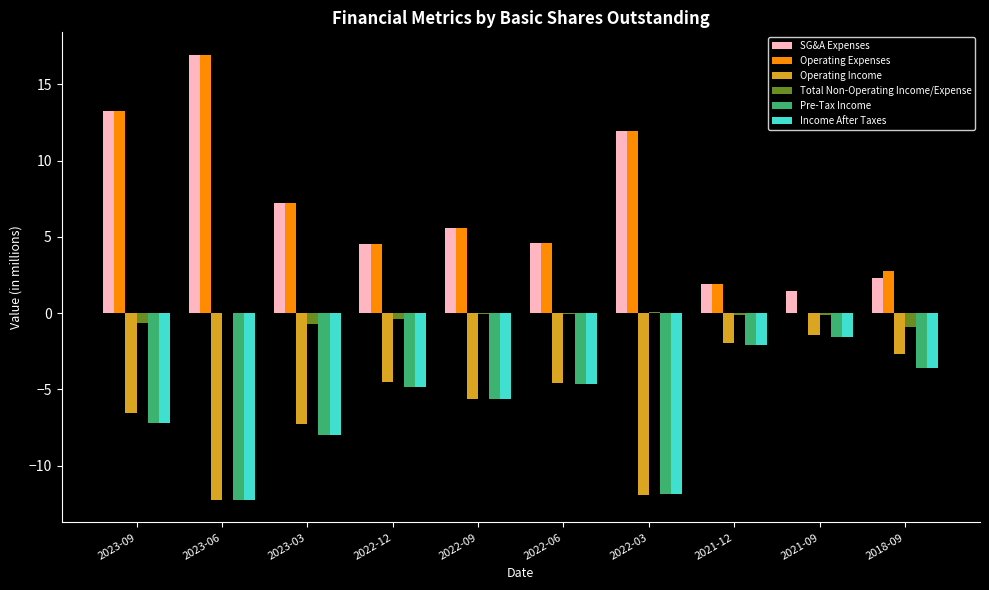

At which category is the sum across all series the highest?

2023-09